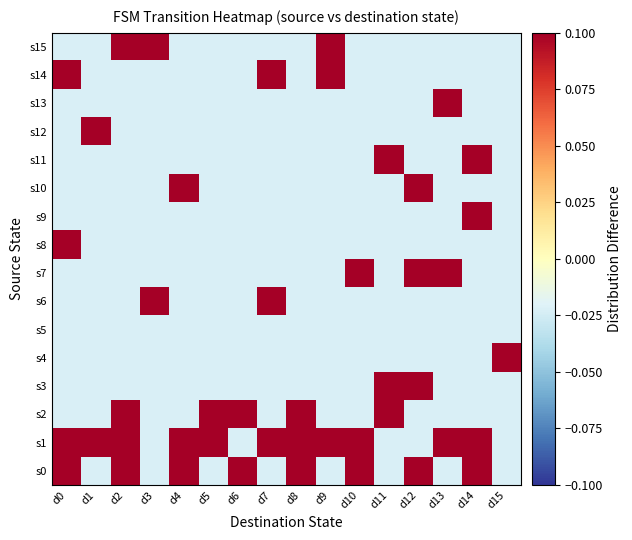

What is the difference between the highest and lowest values at d9?

0.1